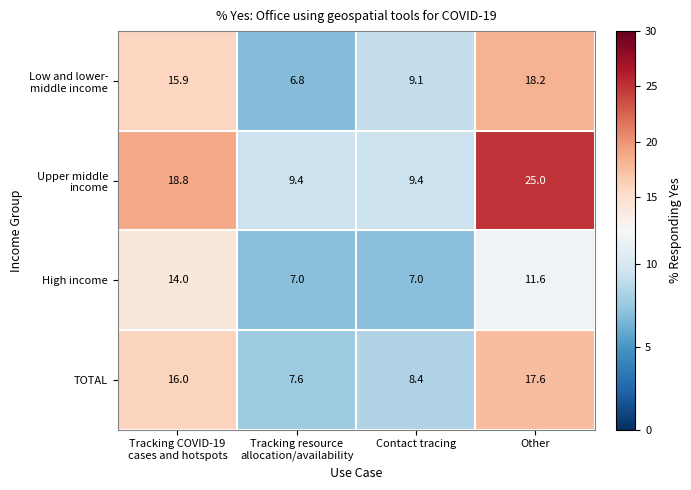

What is the spread (max minus min) of values at Contact tracing?

2.4